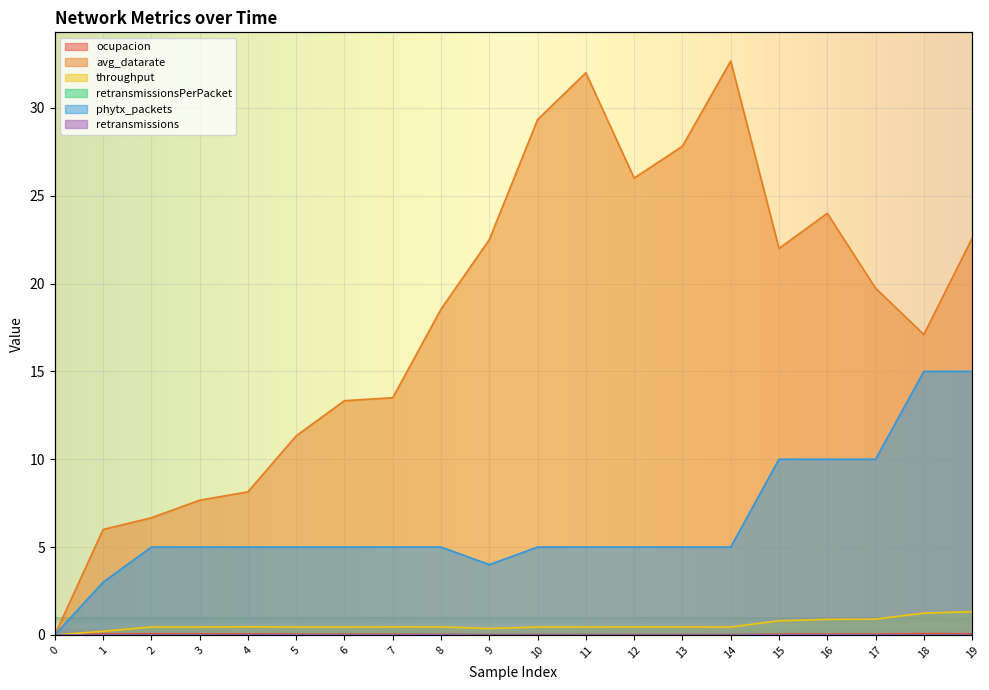

What is the difference between the maximum and minimum values in the throughput series?

1.3